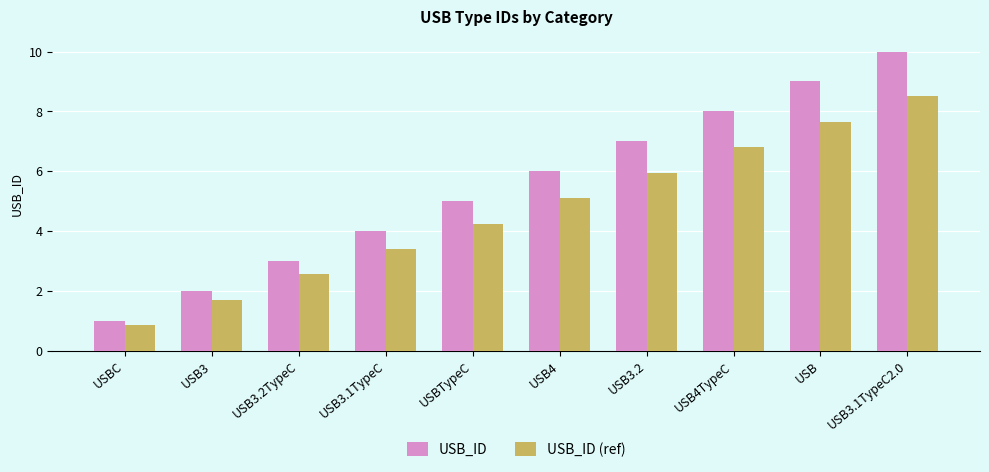

What position from the left is USB3.1TypeC2.0?

10